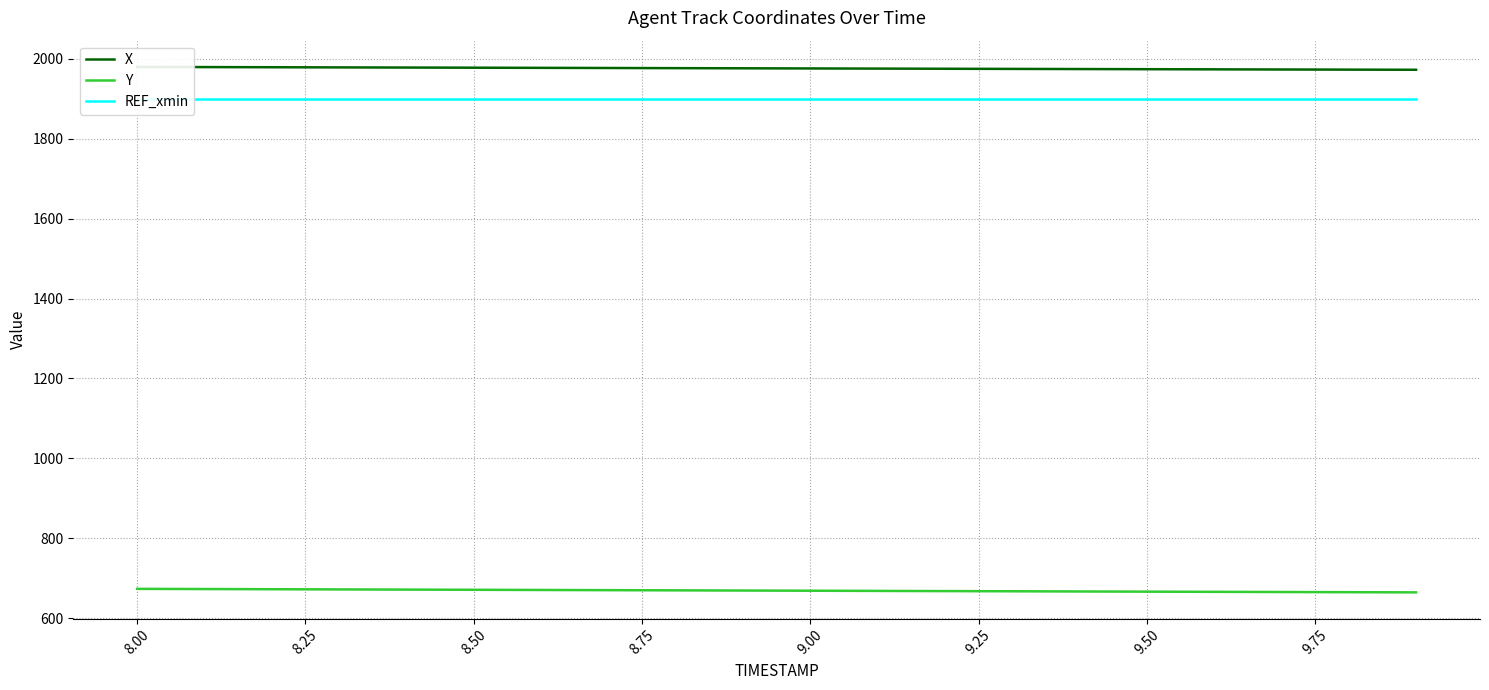

What is the lowest value of the Y series?

664.6